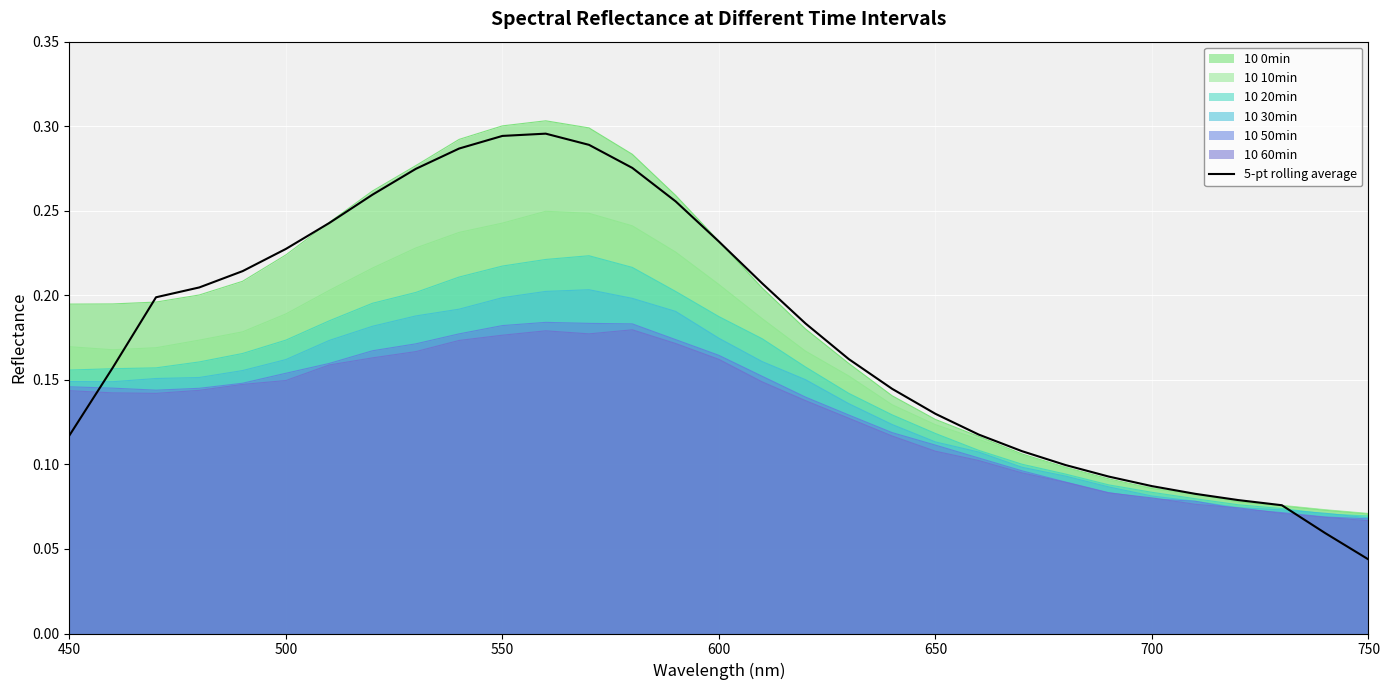

Which series has the largest range (max minus min)?

5-pt rolling average